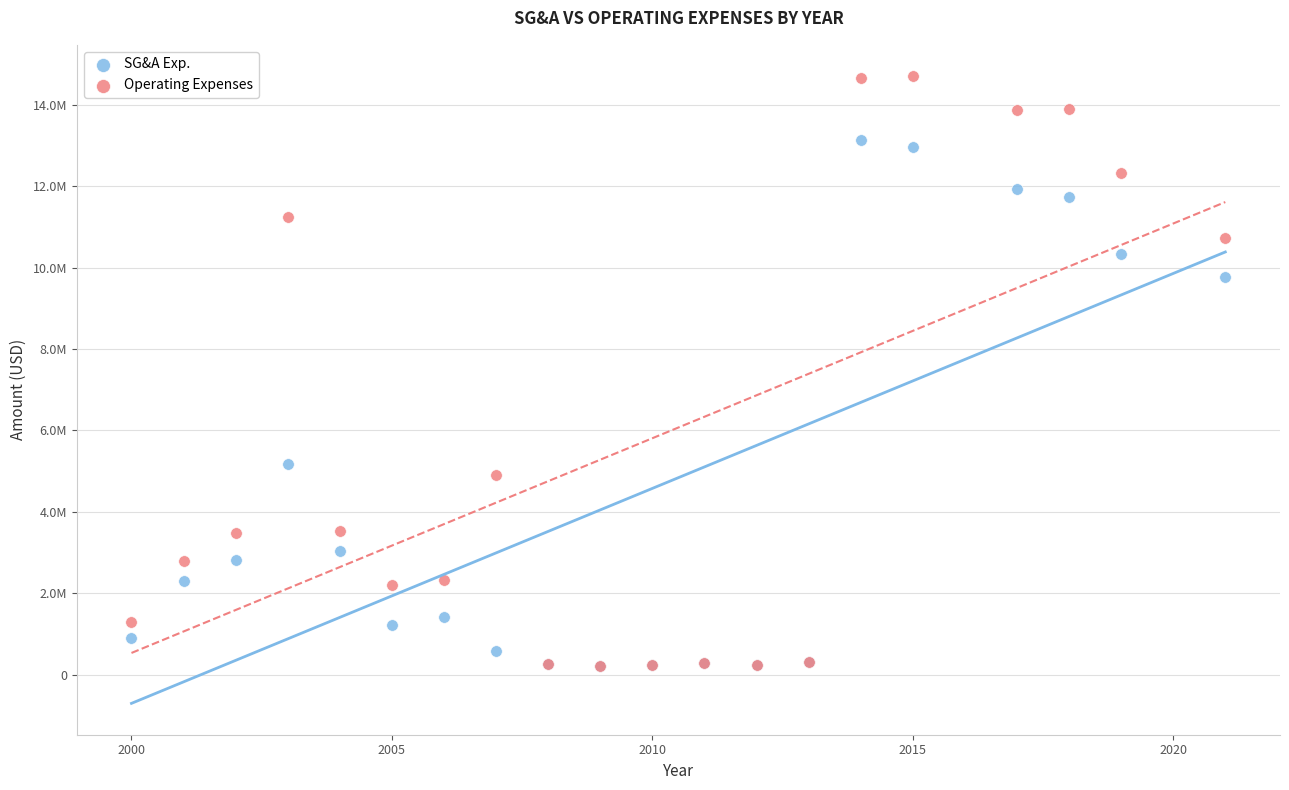

What are all the series names shown in the legend?

SG&A Exp., Operating Expenses